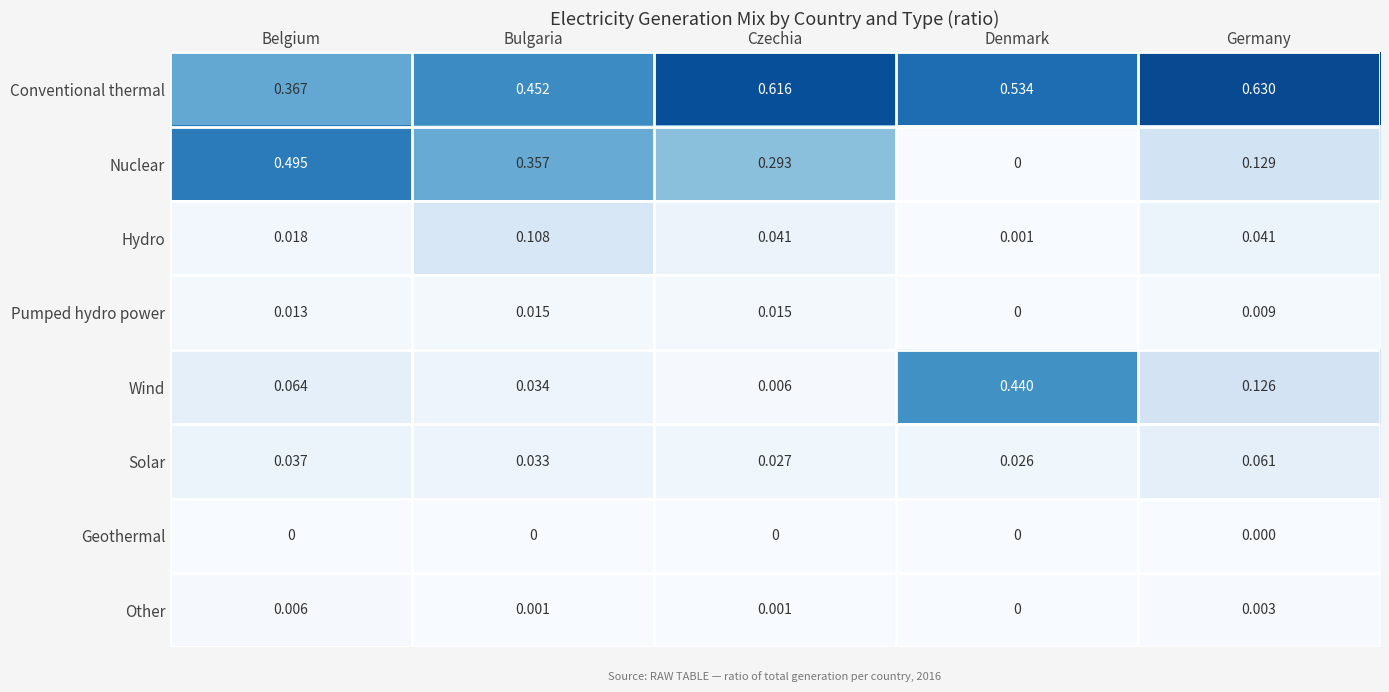

At Belgium, list the series in order from largest to smallest.

Nuclear, Conventional thermal, Wind, Solar, Hydro, Pumped hydro power, Other, Geothermal